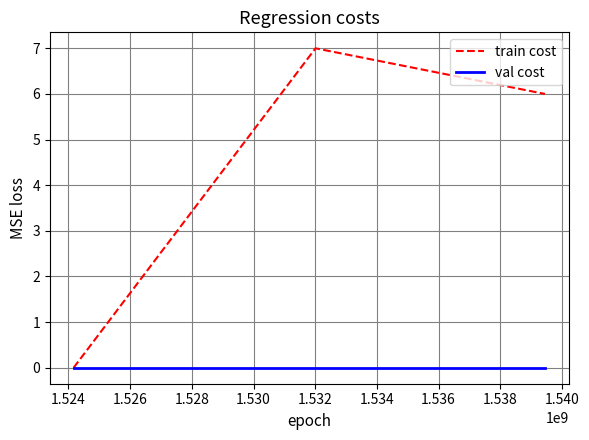

Which series has the widest spread of values?

train cost